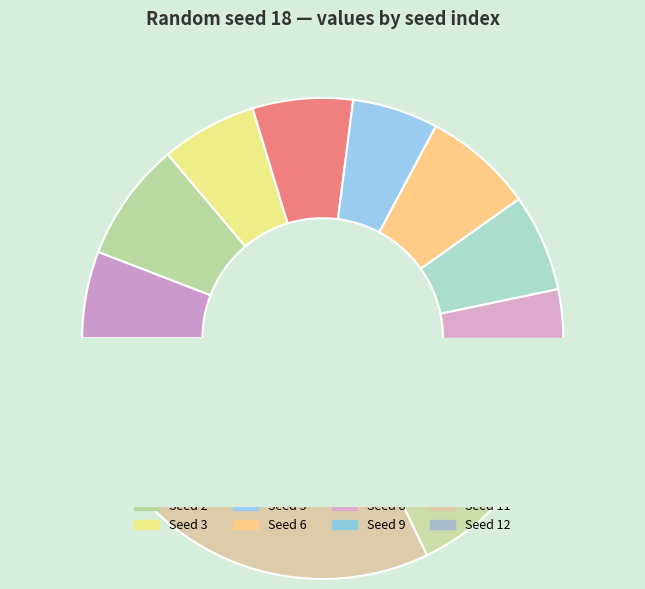

To the nearest percent, what portion does 1 represent?

6%